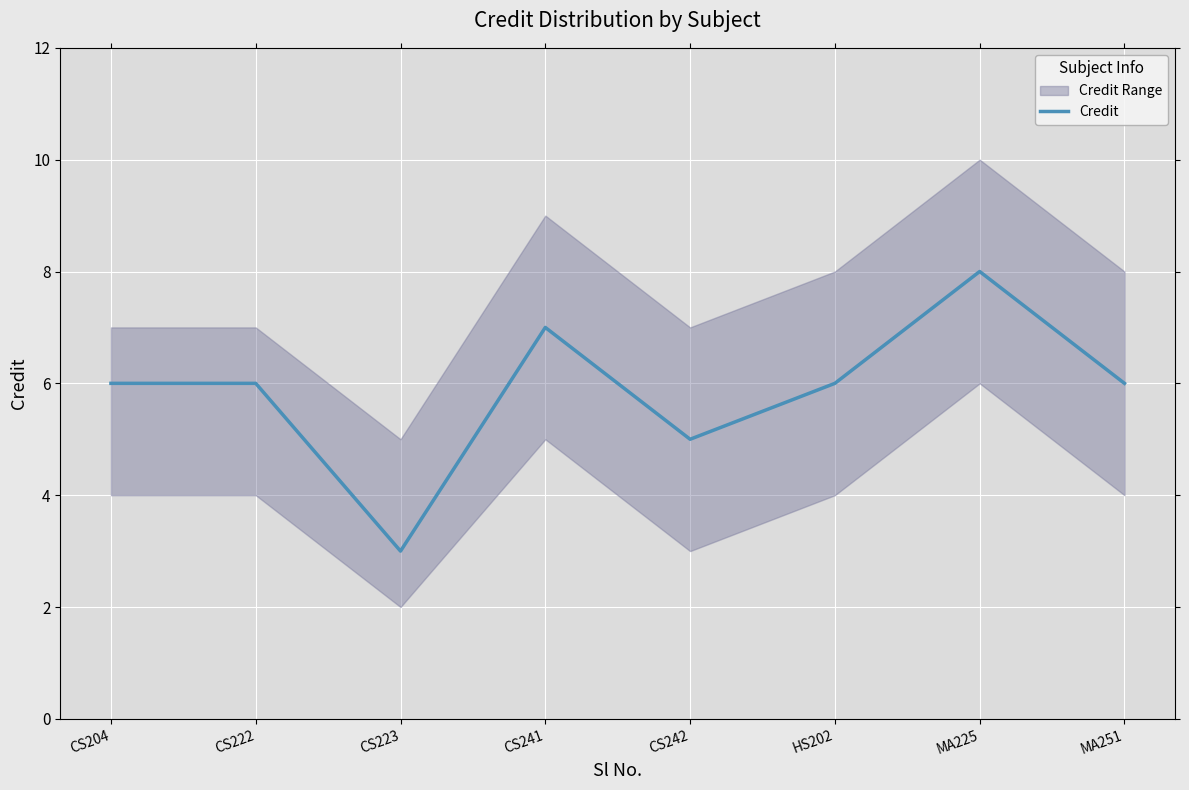

Which label corresponds to the largest value in the chart?

MA225